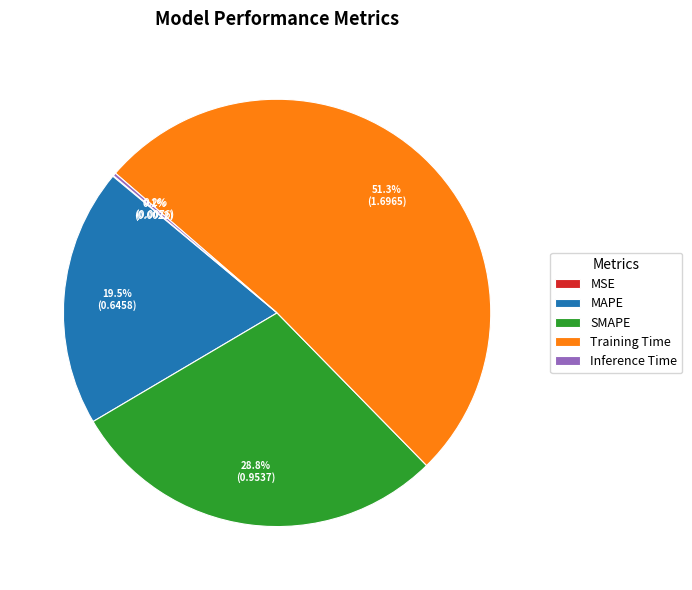

Does Training Time represent more than half of the total?

Yes